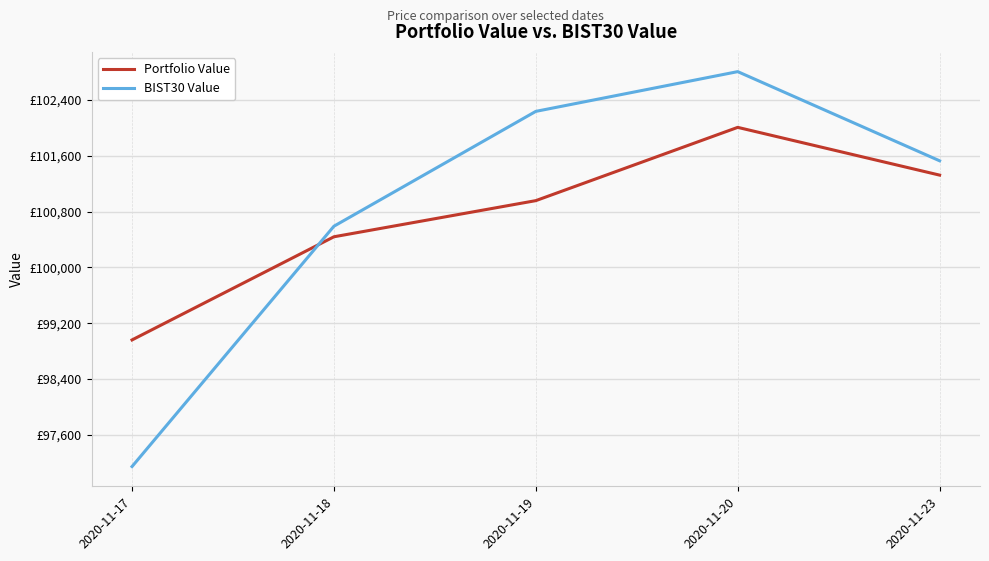

What is the total value across all series at 2020-11-17?

196102.6